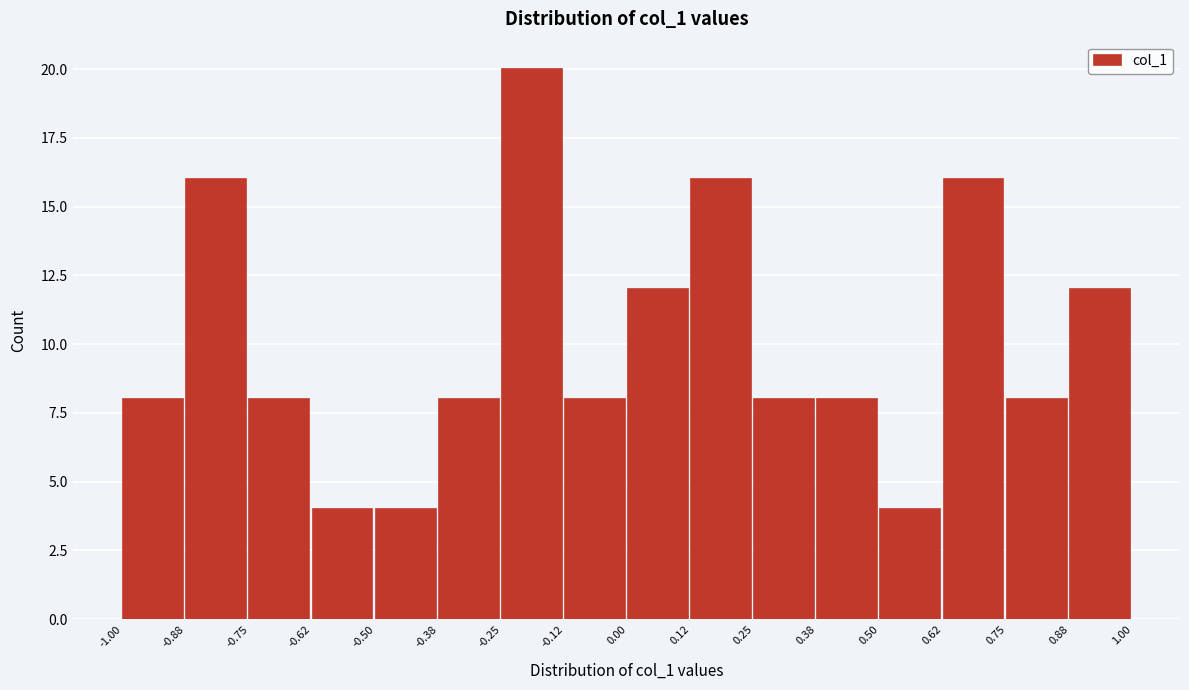

Reading left to right, transcribe this chart: for each bar, give the range it covers on the x-axis and its height. The values are not printed on the chart, so give them approximately, as read against the axis.

-1.00 to -0.88: 8
-0.88 to -0.75: 16
-0.75 to -0.62: 8
-0.62 to -0.50: 4
-0.50 to -0.38: 4
-0.38 to -0.25: 8
-0.25 to -0.12: 20
-0.12 to 0.00: 8
0.00 to 0.12: 12
0.12 to 0.25: 16
0.25 to 0.38: 8
0.38 to 0.50: 8
0.50 to 0.62: 4
0.62 to 0.75: 16
0.75 to 0.88: 8
0.88 to 1.00: 12